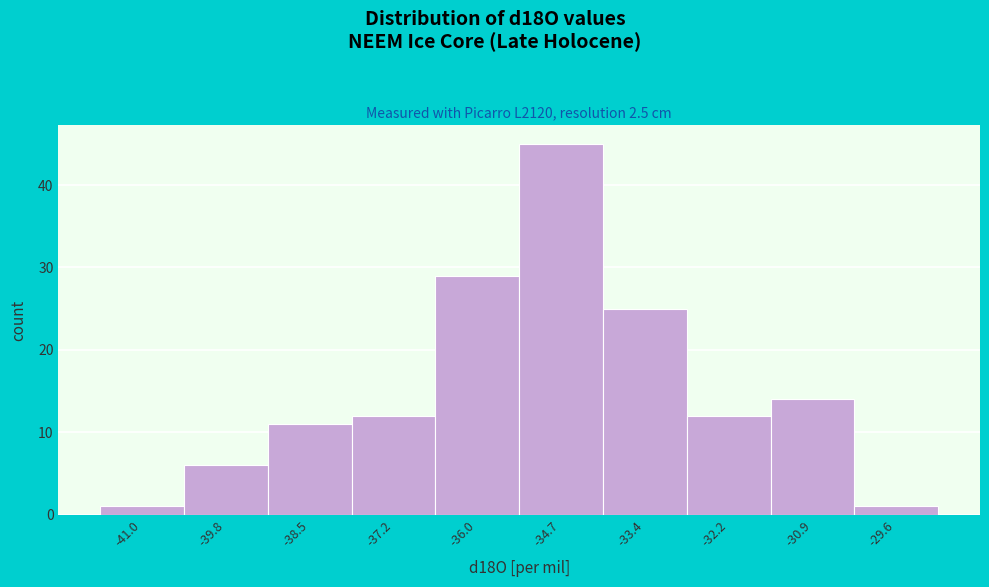

Reading left to right, what are all the values shown in this chart?

1	6	11	12	29	45	25	12	14	1